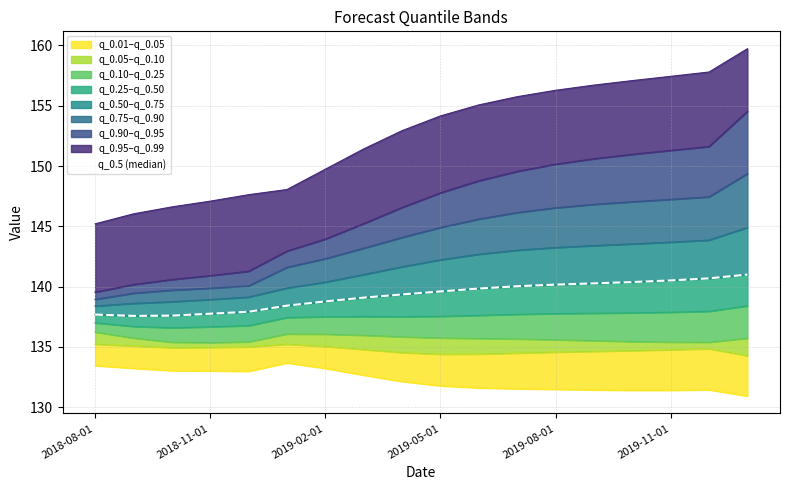

What is the sum of the values at 14 and 2019-02-01?

278.0